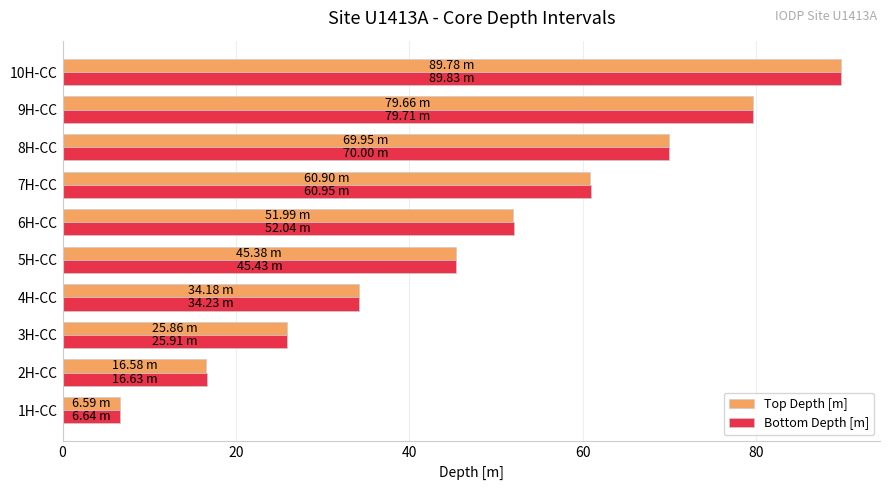

What is the difference between the second highest and second lowest values in the Bottom Depth [m] series?

63.1